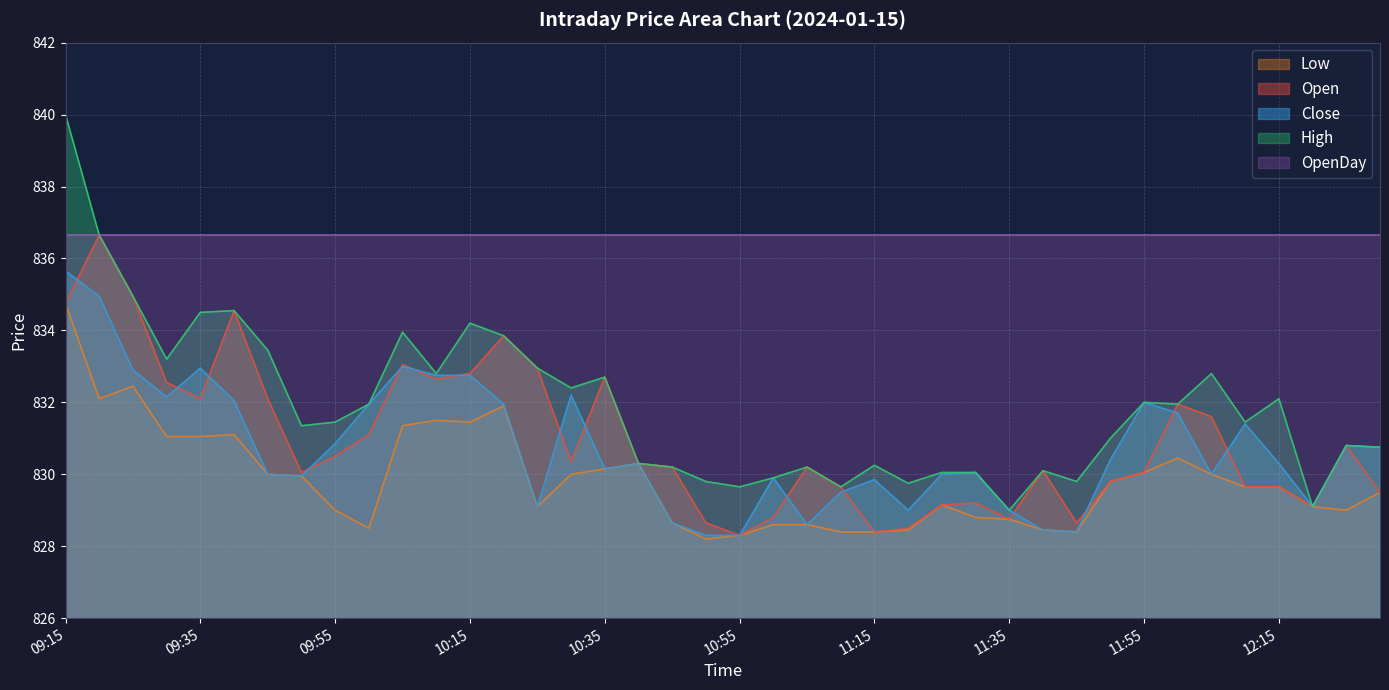

What is the difference between the maximum and minimum values in the Close series?

7.4